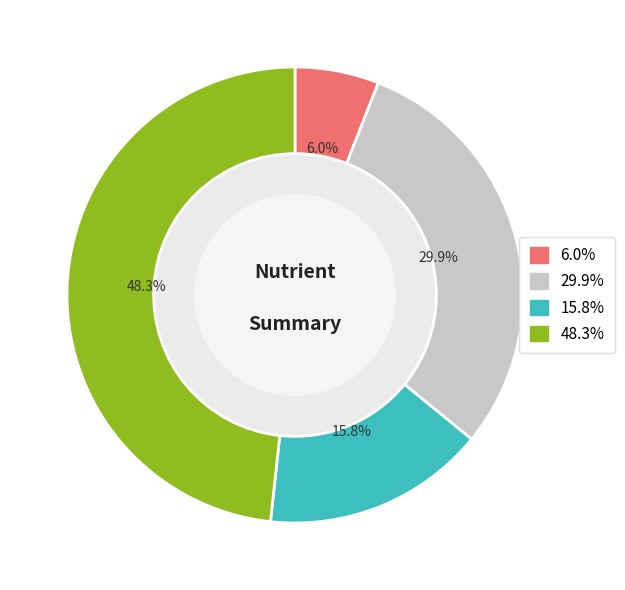

Does any single category account for the majority?

No